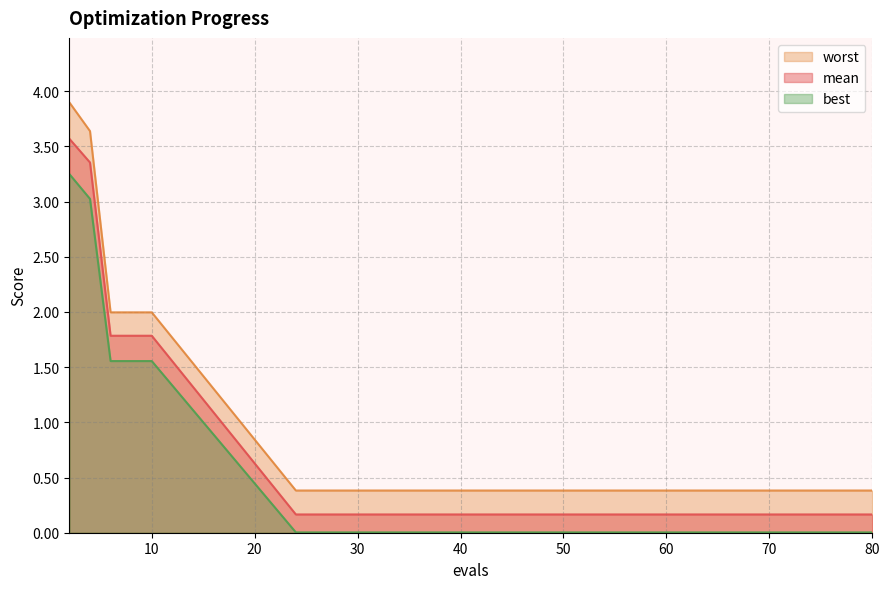

Which category has the highest value across all series?

2